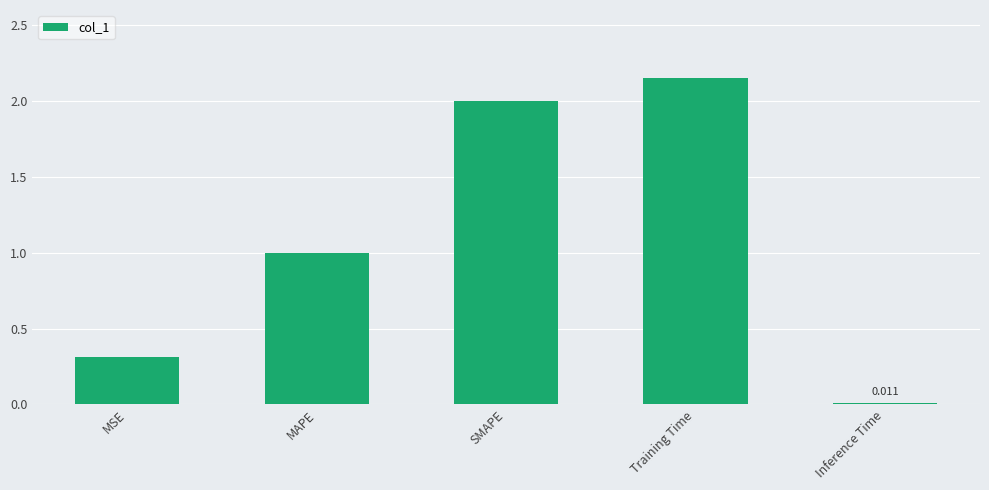

True or false: the data shows 1.0 at MAPE.

True